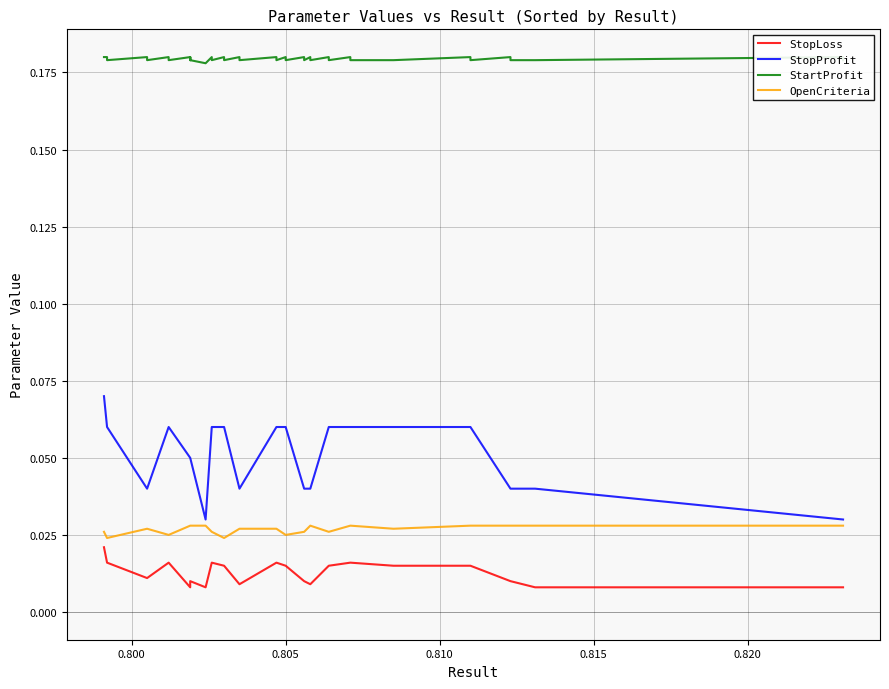

True or false: StopLoss and StopProfit cross at least once.

False